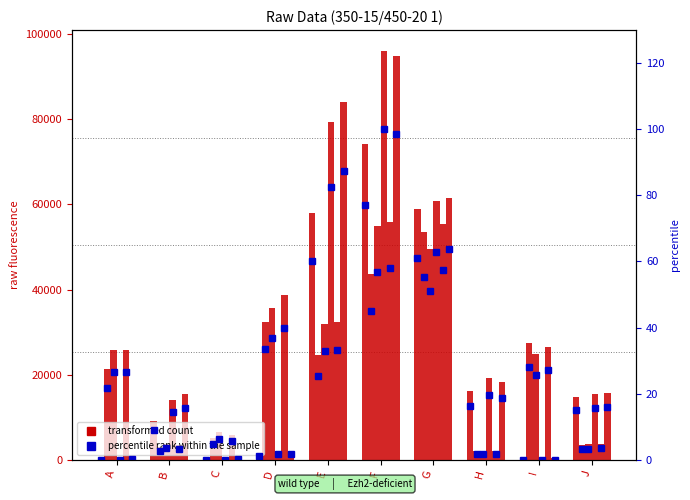

Which series has the widest spread of values?

transformed count (col_1)